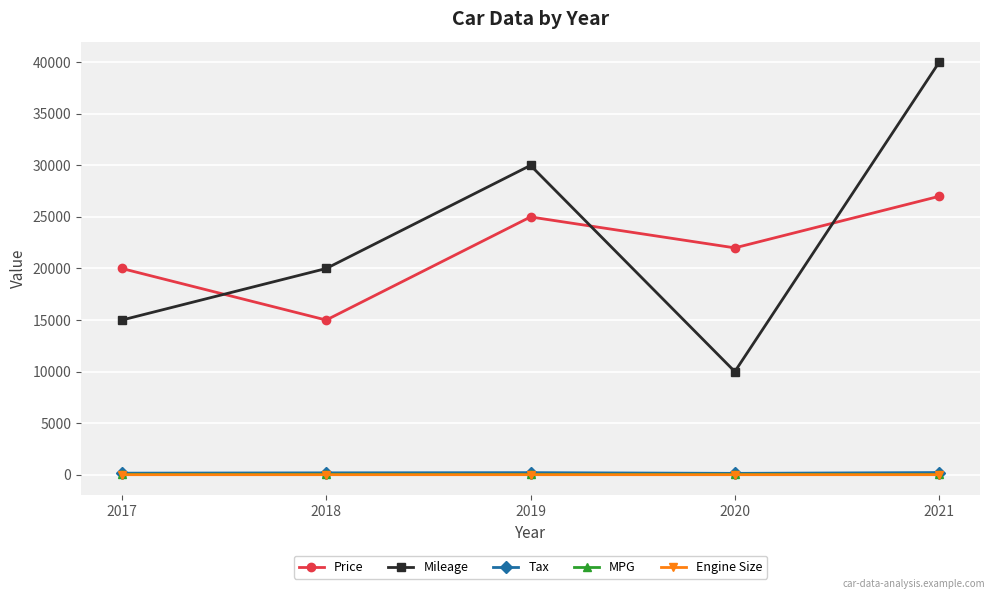

Rank the categories by Price value from highest to lowest.

2021, 2019, 2020, 2017, 2018